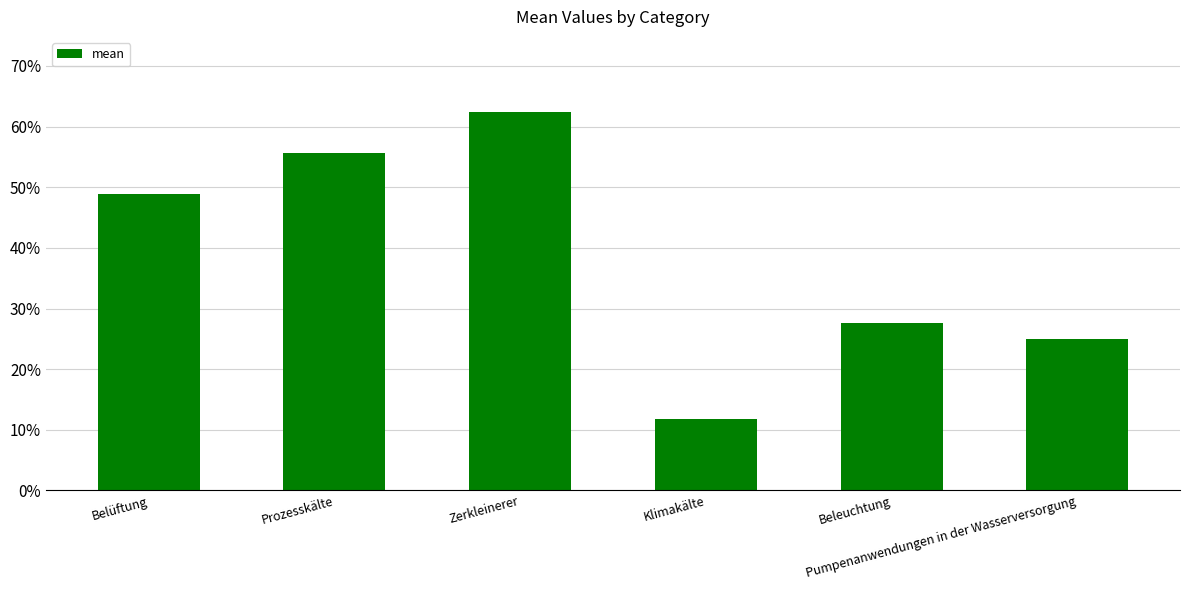

What value does the data have at Belüftung?

0.5